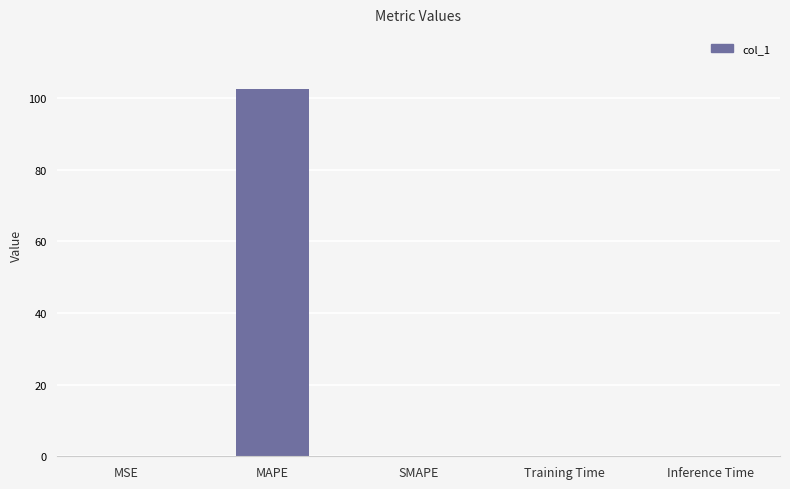

The chart shows a value of 0.0 at Training Time. True or false?

True